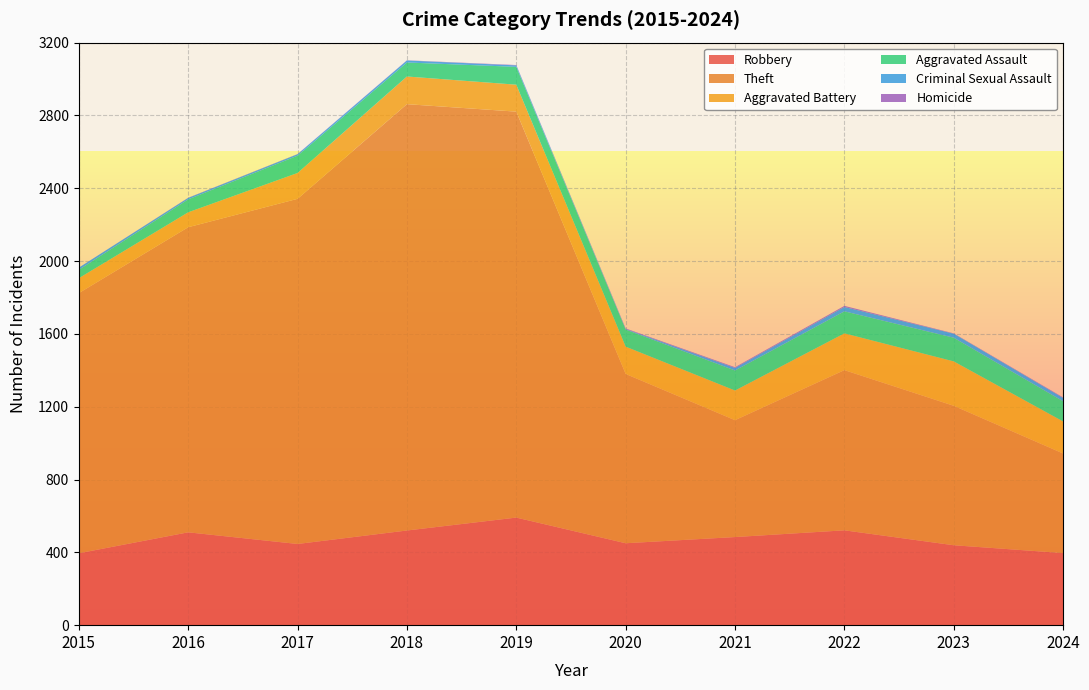

Reading left to right, list all the values displayed in this chart.

Robbery: 2015=395	2016=510	2017=446	2018=520	2019=591	2020=450	2021=484	2022=521	2023=439	2024=396
Theft: 2015=1429	2016=1676	2017=1896	2018=2342	2019=2230	2020=930	2021=642	2022=880	2023=766	2024=547
Aggravated Battery: 2015=82	2016=82	2017=142	2018=152	2019=148	2020=150	2021=163	2022=202	2023=244	2024=176
Aggravated Assault: 2015=46	2016=71	2017=95	2018=77	2019=98	2020=94	2021=110	2022=121	2023=130	2024=111
Criminal Sexual Assault: 2015=12	2016=8	2017=8	2018=11	2019=8	2020=3	2021=14	2022=24	2023=22	2024=18
Homicide: 2015=0	2016=1	2017=1	2018=1	2019=2	2020=3	2021=4	2022=6	2023=2	2024=3